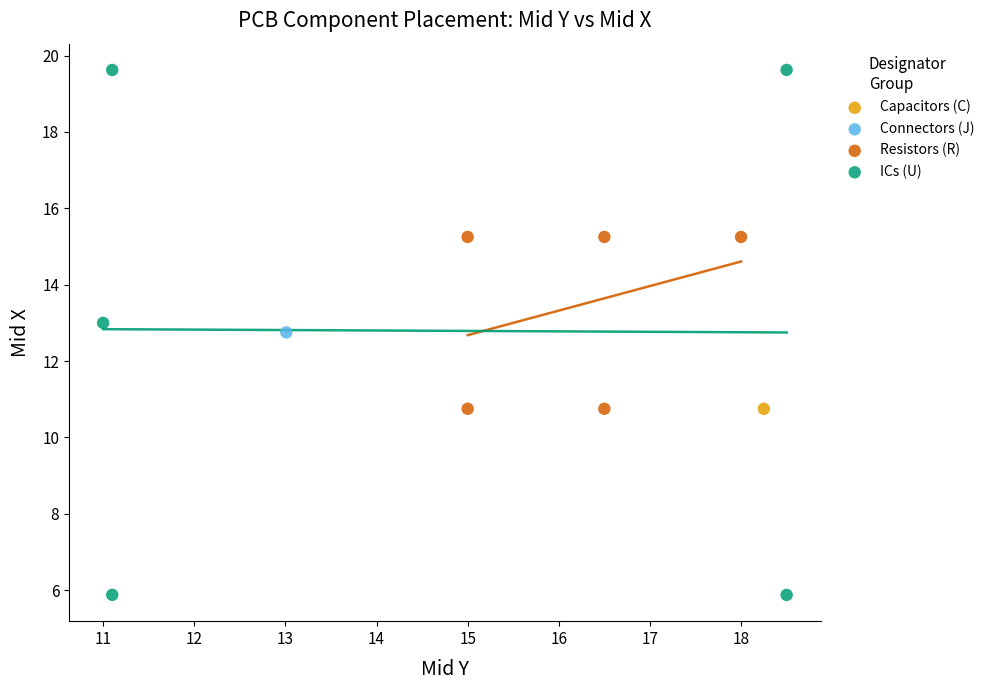

What are all the series names shown in the legend?

Capacitors (C), Connectors (J), Resistors (R), ICs (U)